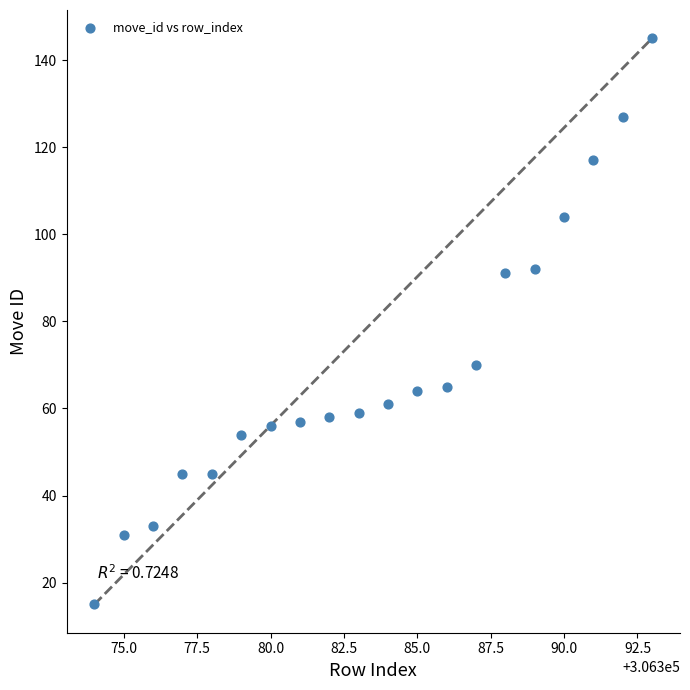

What is the range of Y values (max minus min)?

130